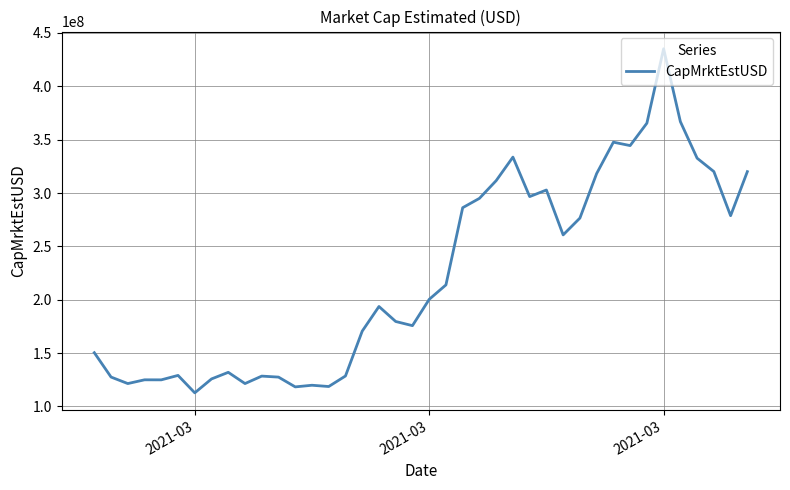

What is the smallest value displayed?

112703736.7